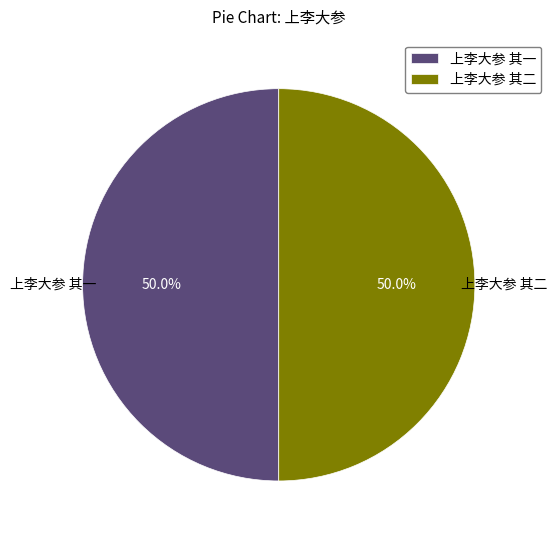

How much of the chart is everything except 上李大参 其一?

50.0%